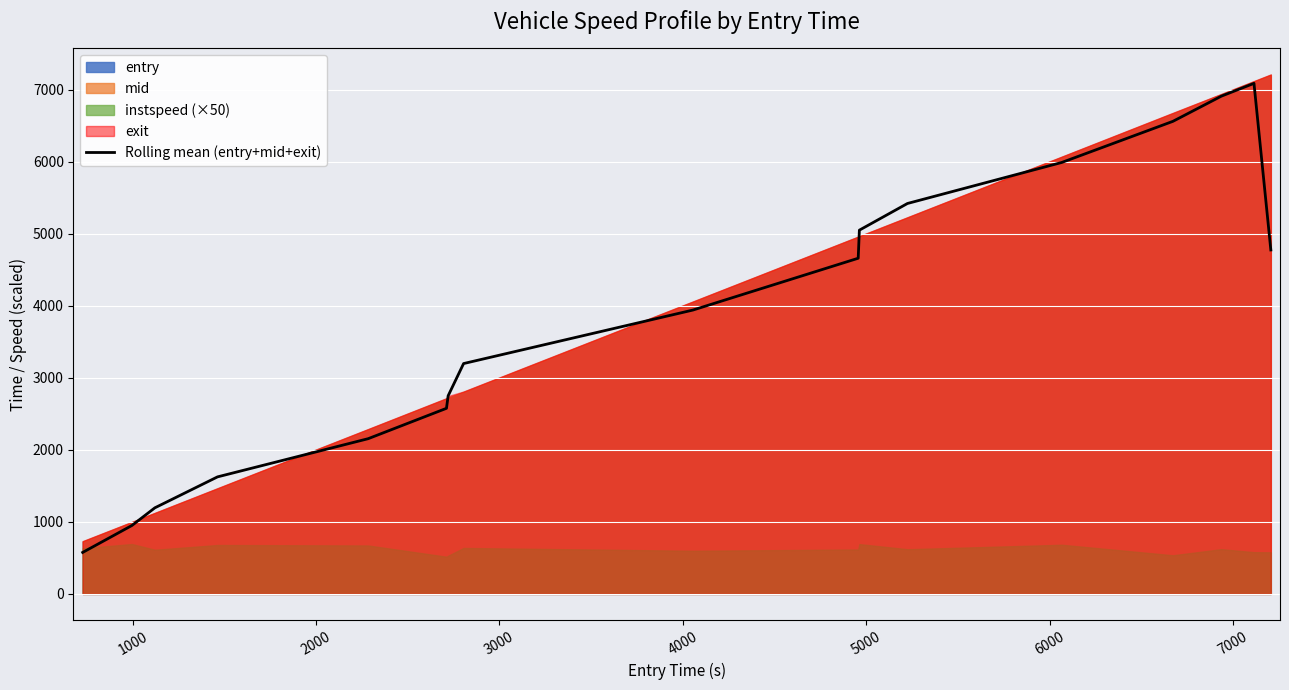

What is the lowest value of the Rolling mean (entry+mid+exit) series?

575.9